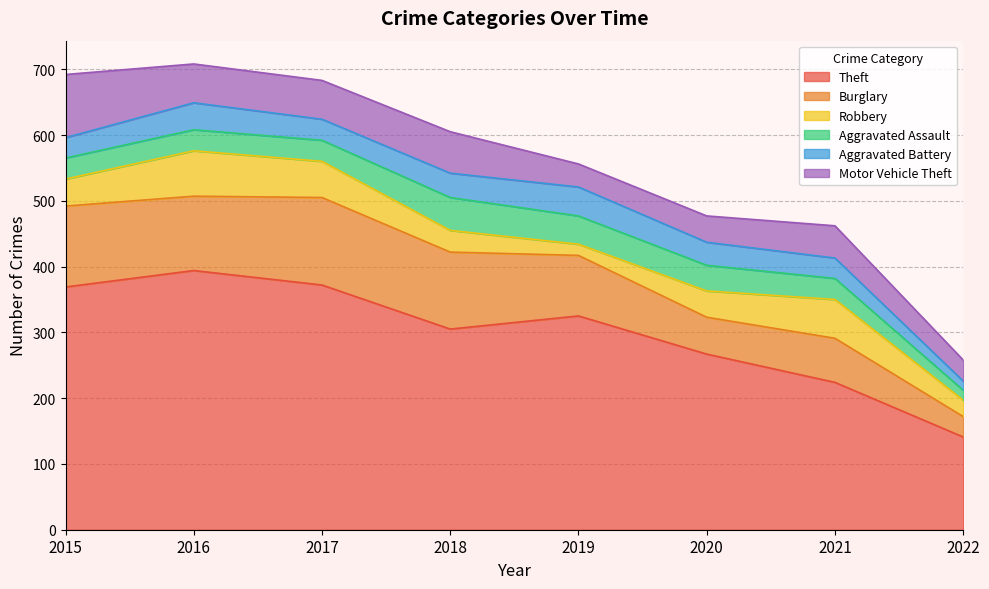

The value of Aggravated Battery at 2021 is 21. True or false?

False